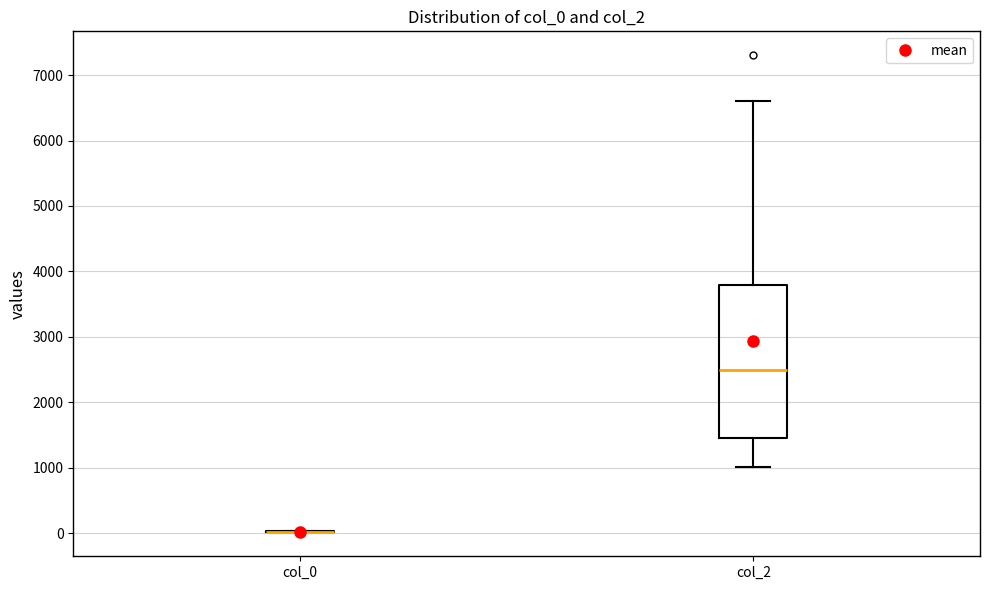

Reading left to right, read every box against the y-axis: the position of its median line, the range the box covers, and the ends of its whiskers. The values are not printed on the chart, so give them approximately, as read against the axis.

col_0: box collapsed to a line at 0, whiskers 0 to 0
col_2: median 2500, box 1500 to 3800, whiskers 1000 to 6600